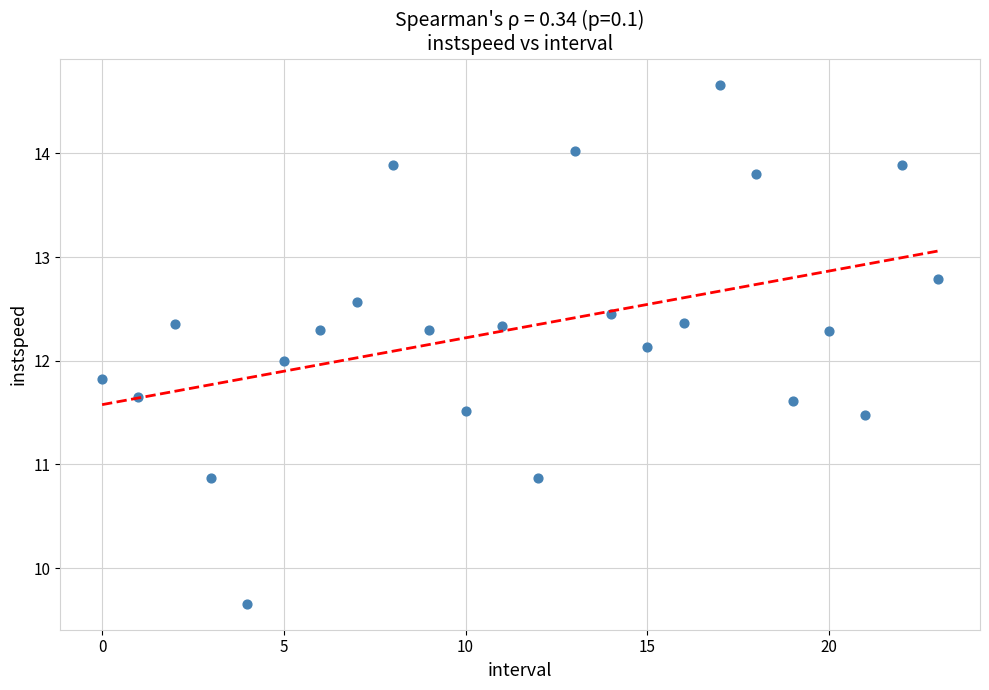

What is the range of Y values (max minus min)?

5.0